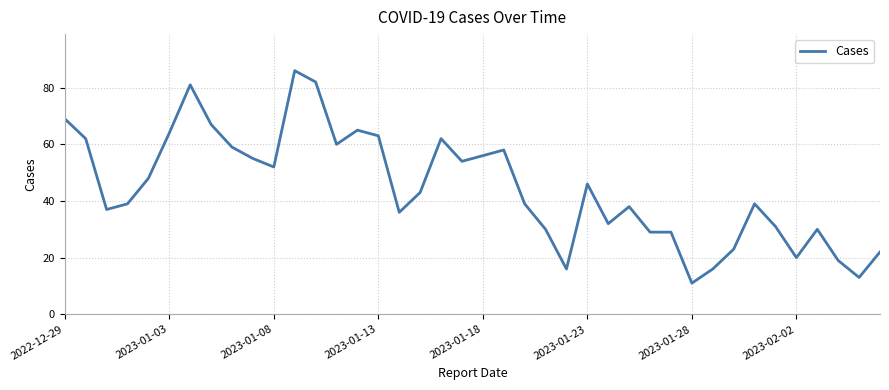

What is the difference between the maximum and minimum values?

75